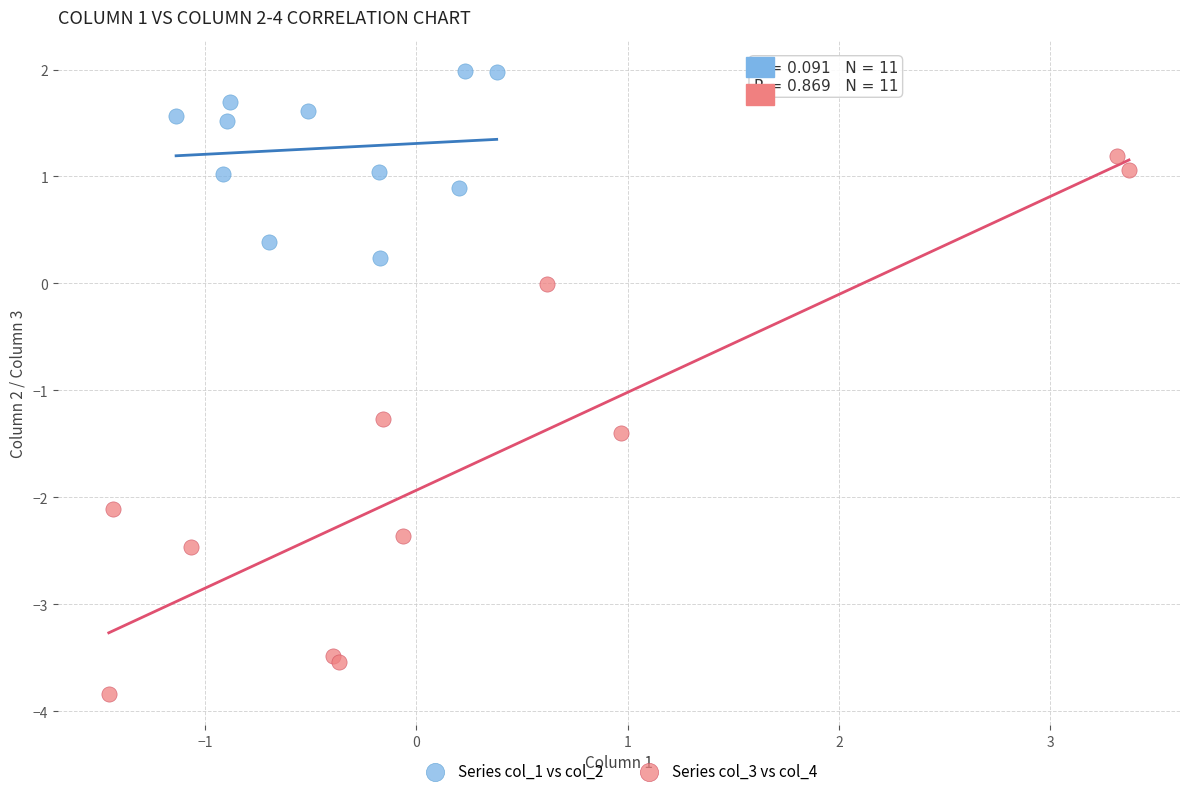

Which series contains the highest Y value?

Series col_1 vs col_2